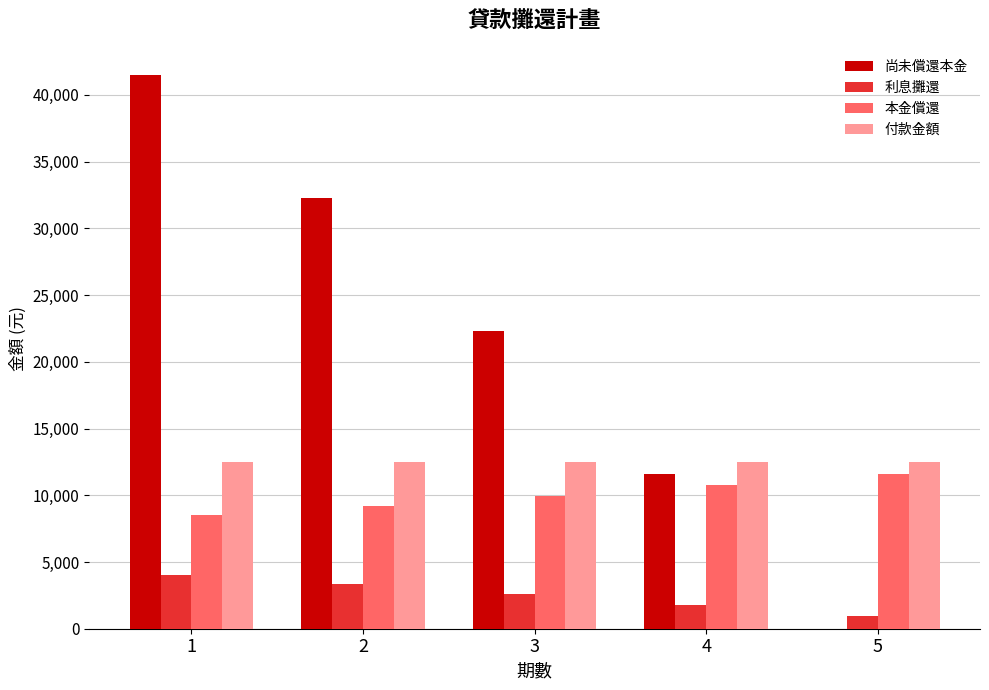

How many groups of bars are there?

5